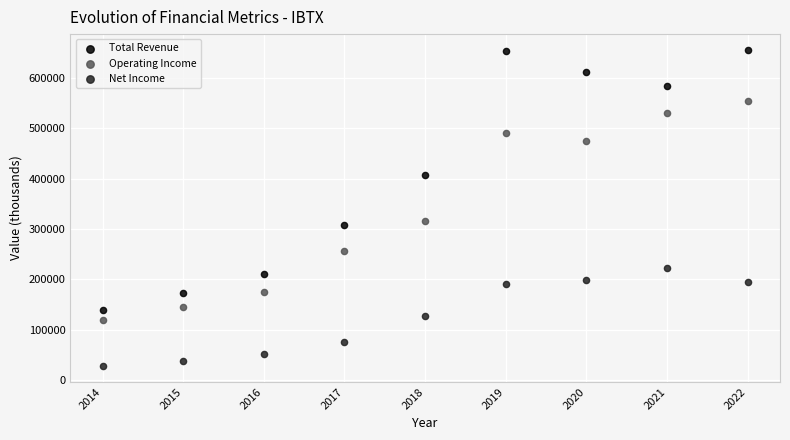

What are all the series names shown in the legend?

Total Revenue, Operating Income, Net Income